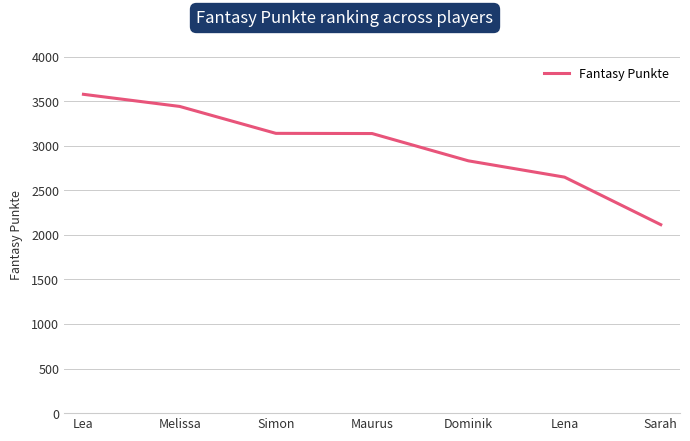

Where is the data nearest to the value 2845?

Dominik